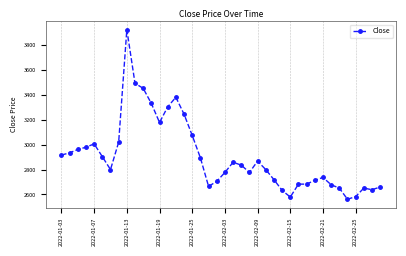

How many lines are shown in the chart?

1